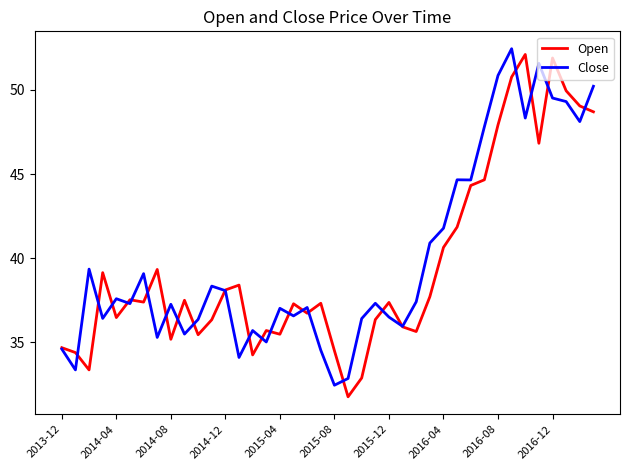

After their last crossing, which series has the higher values: Close or Open?

Close